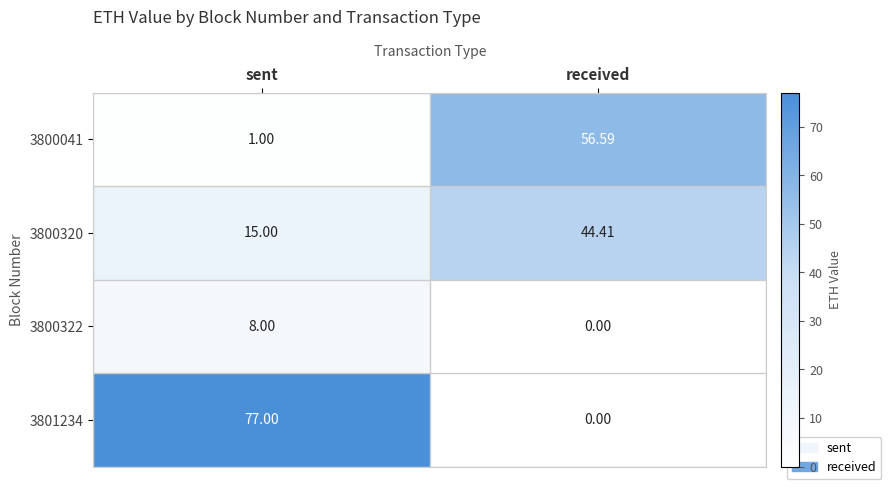

At which label does 3800322 reach its minimum?

received